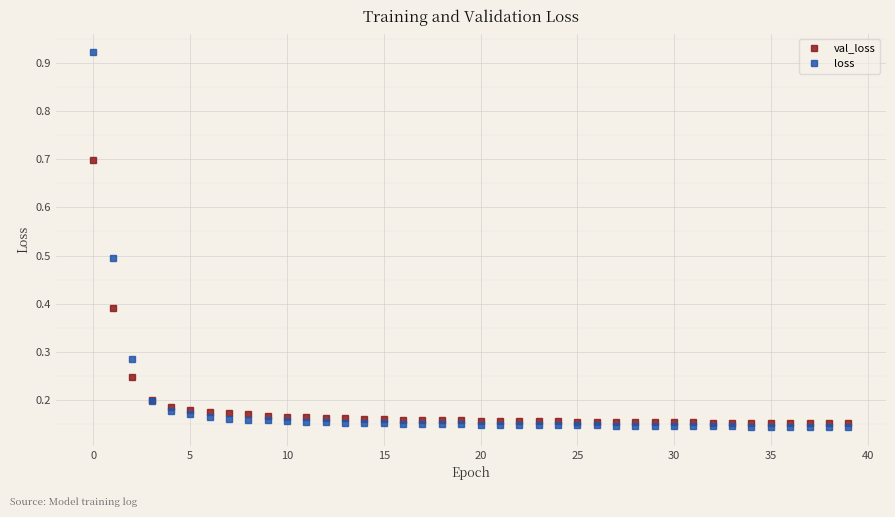

Which series has the widest spread of values?

loss